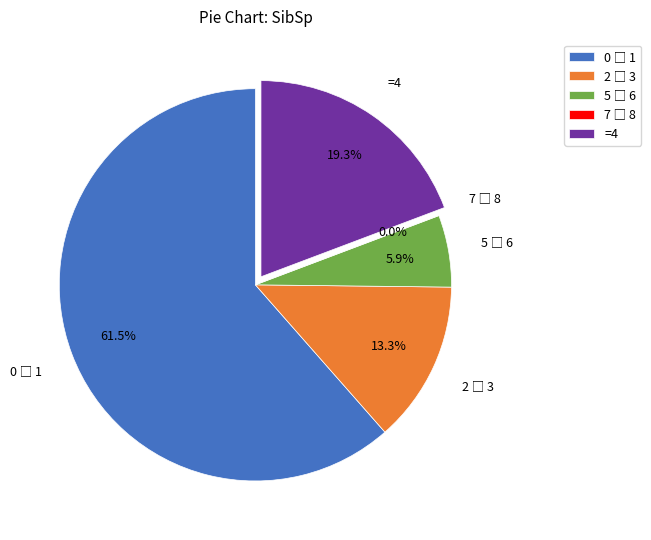

What percentage do 0-1 and 5-6 together represent?

67.4%